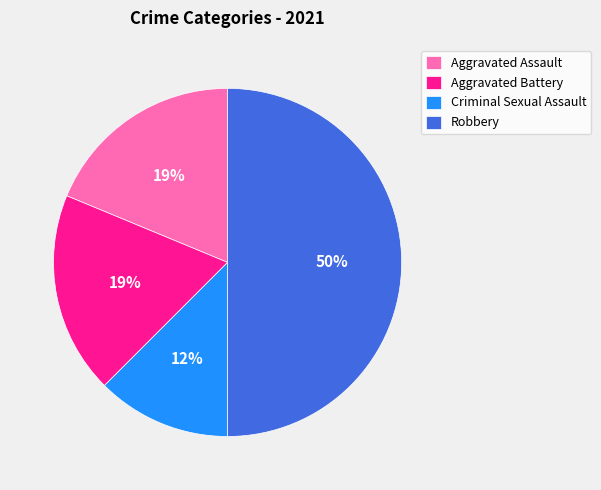

Is it true that Aggravated Battery is 19% of the pie?

True